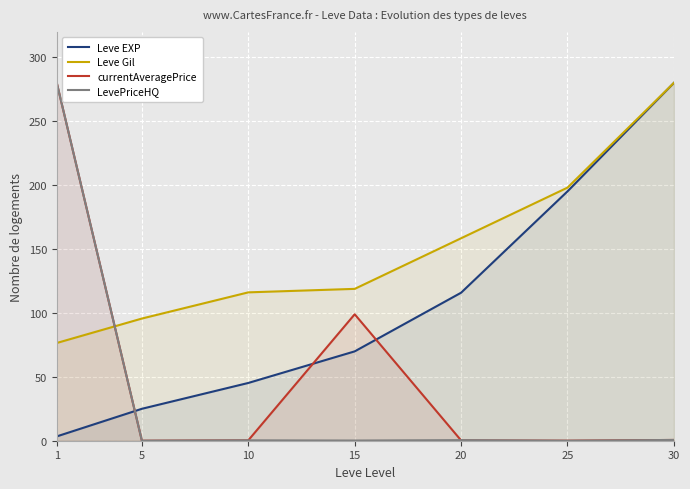

What is the spread (max minus min) of values at 30?

279.4